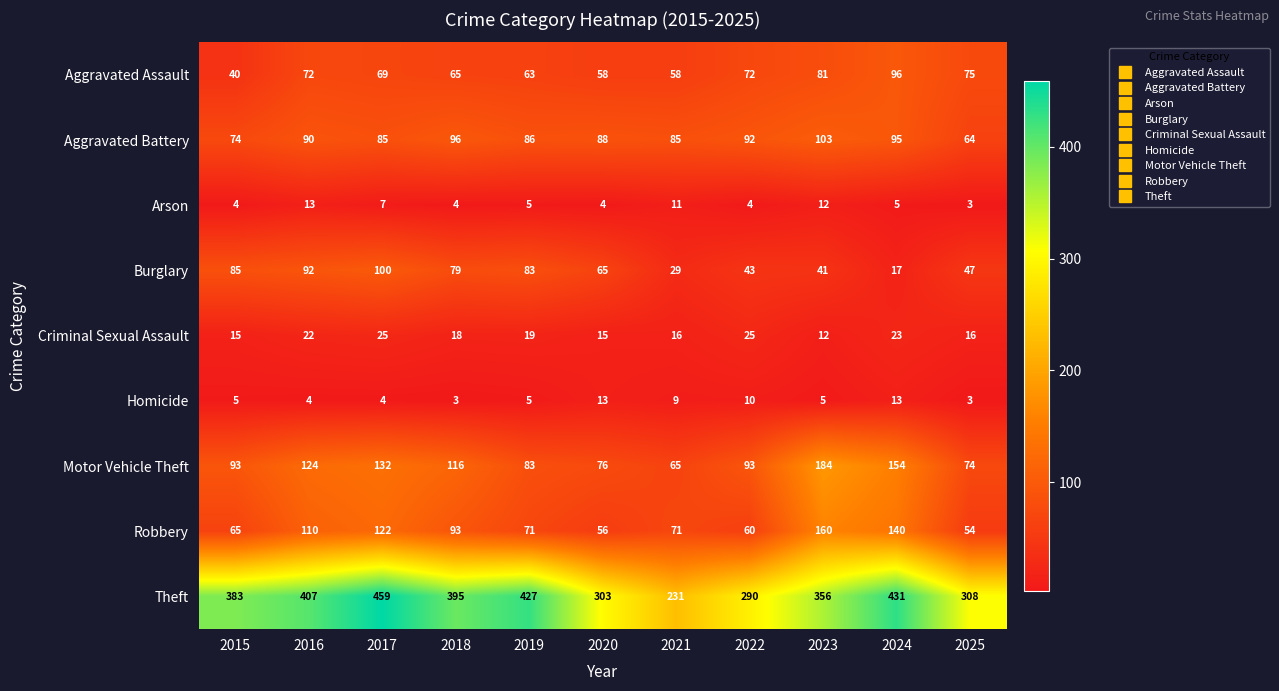

What is the minimum value for Aggravated Battery?

64